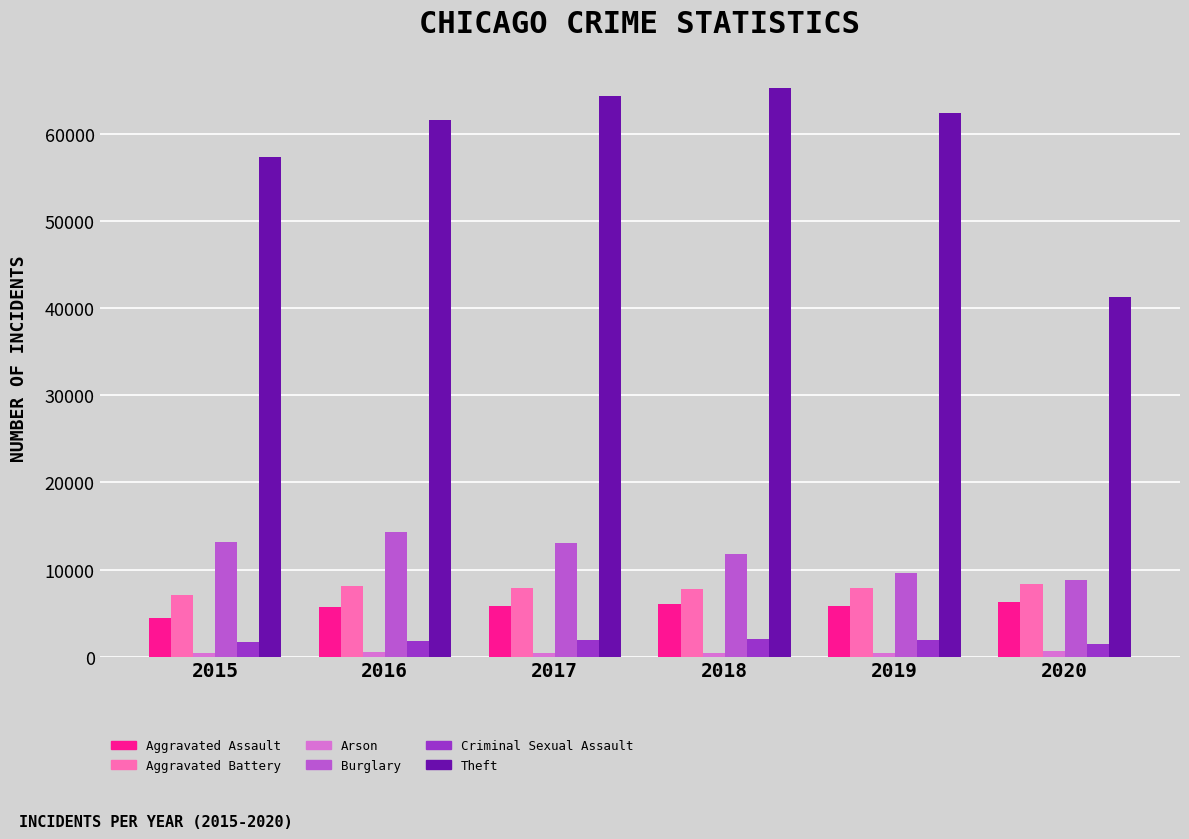

At how many categories does at least one series exceed 46471?

5